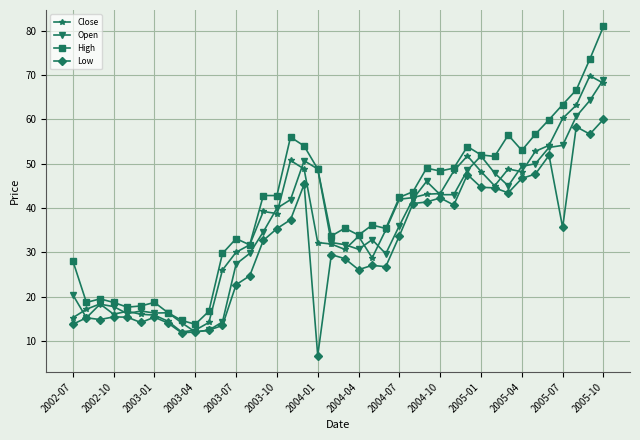

Which series has the widest spread of values?

High